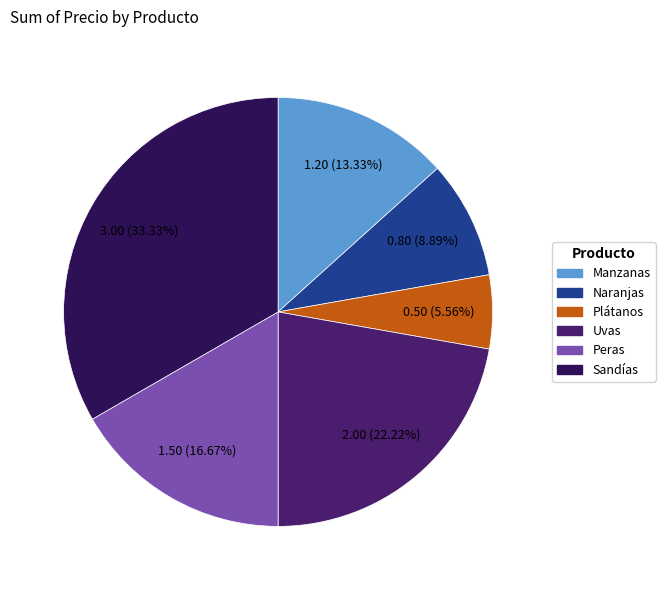

Rank the categories by value from highest to lowest.

Sandías, Uvas, Peras, Manzanas, Naranjas, Plátanos